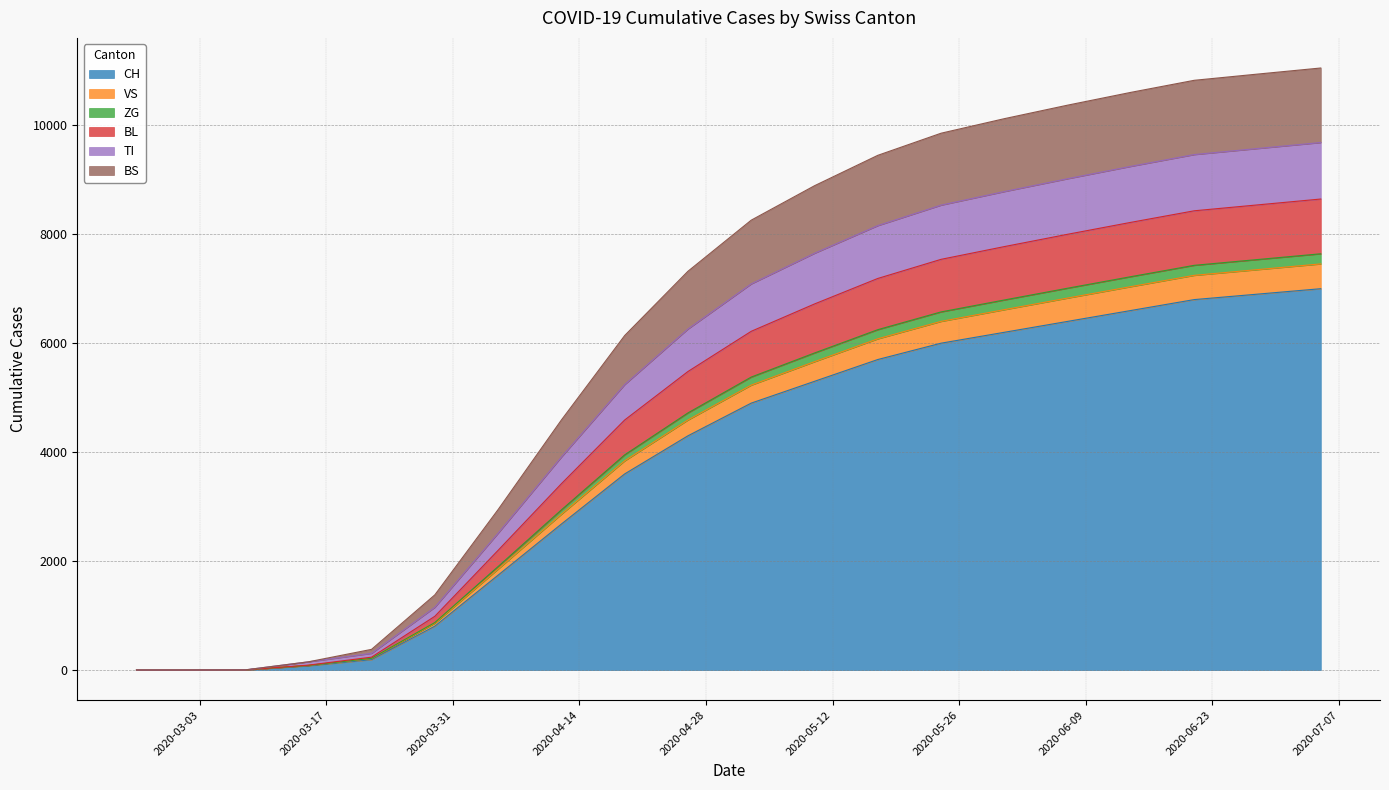

Which label corresponds to the largest value in the chart?

2020-07-05